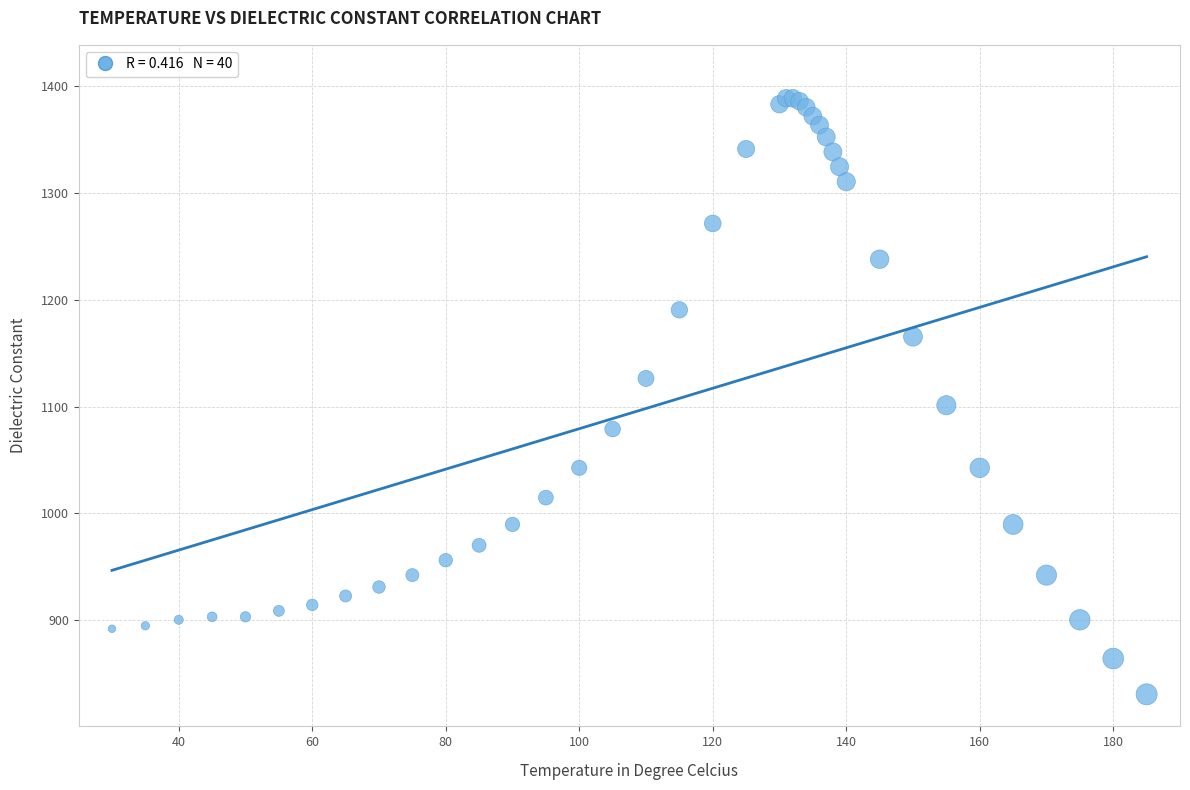

What Y value in the scatter plot is closest to 1109?

1101.3